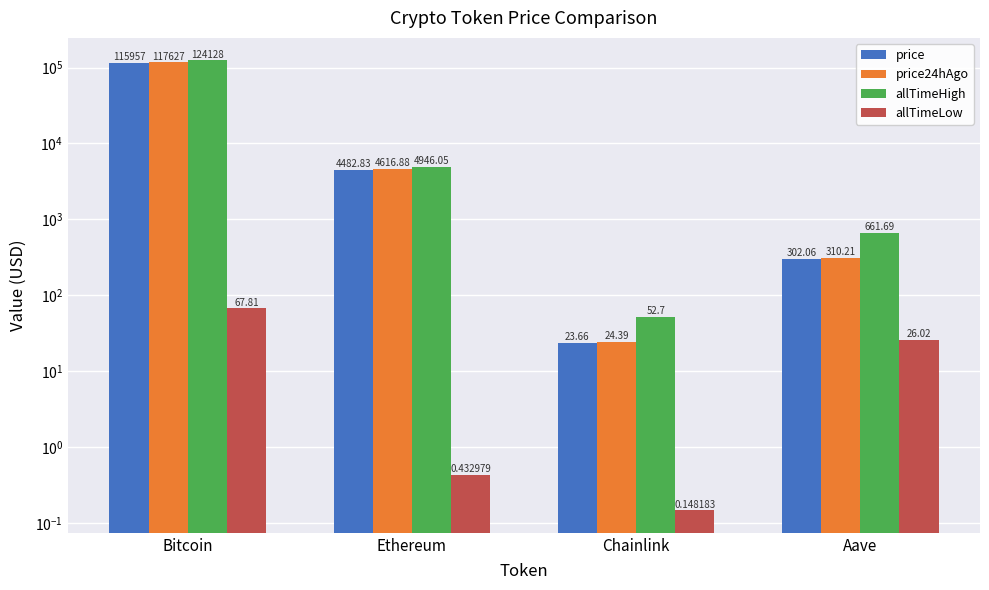

Rank the categories by allTimeHigh value from lowest to highest.

Chainlink, Aave, Ethereum, Bitcoin